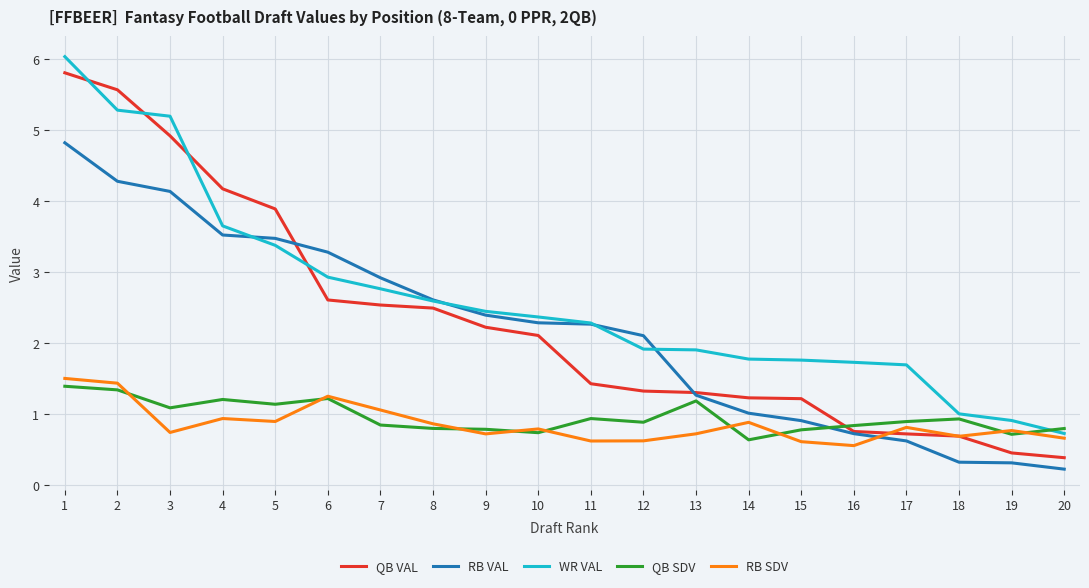

What is the lowest value of the QB SDV series?

0.6